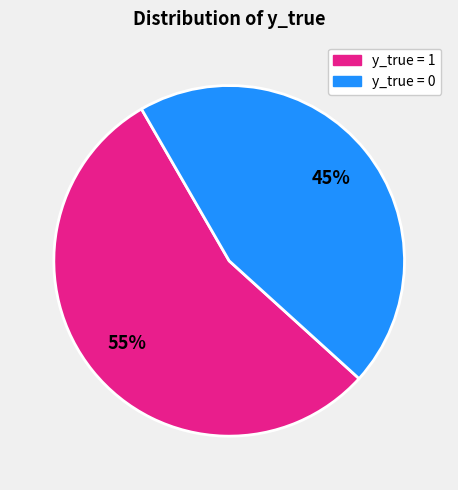

To the nearest percent, what is the difference between the largest and smallest slice percentages?

10%